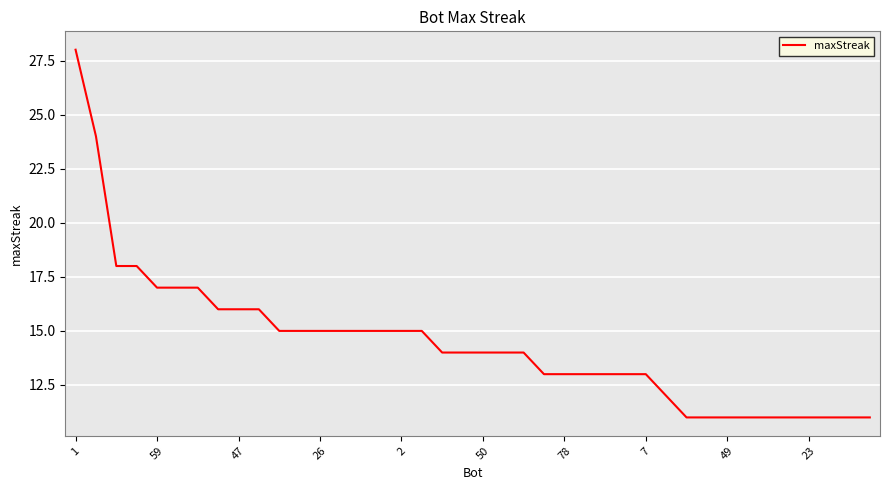

What is the maximum value shown in the chart?

28